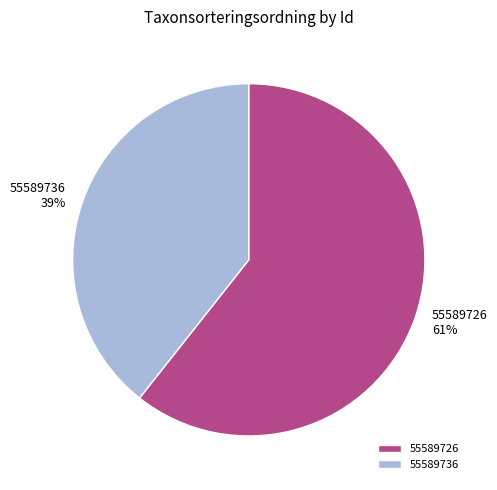

To the nearest percent, what is the combined percentage of 55589726 and 55589736?

100%